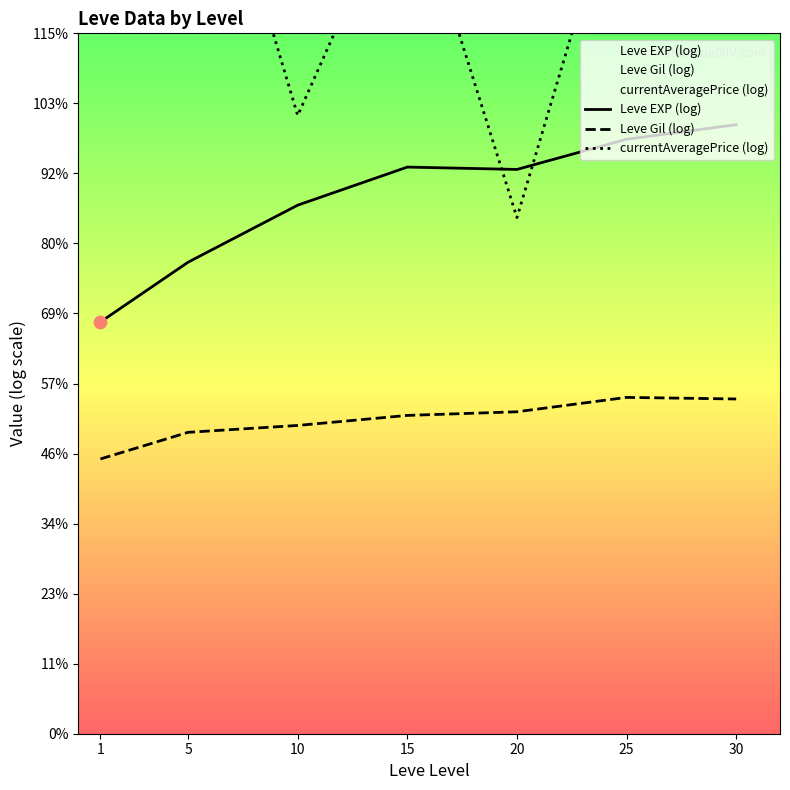

At which category is the sum across all series the highest?

25